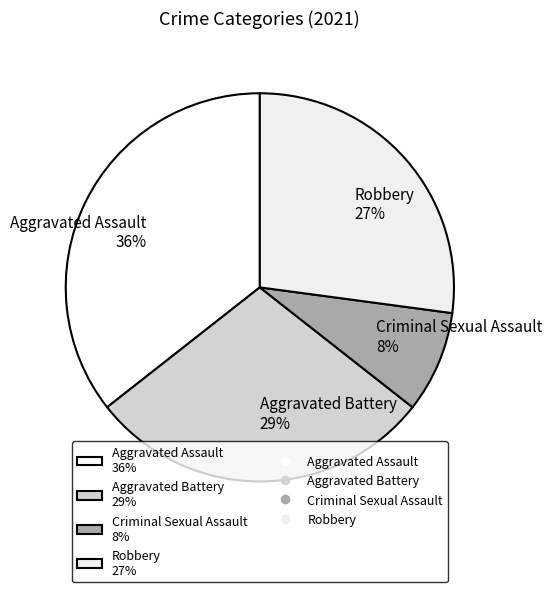

To the nearest percent, what percentage of the pie is Aggravated Assault 36%?

36%